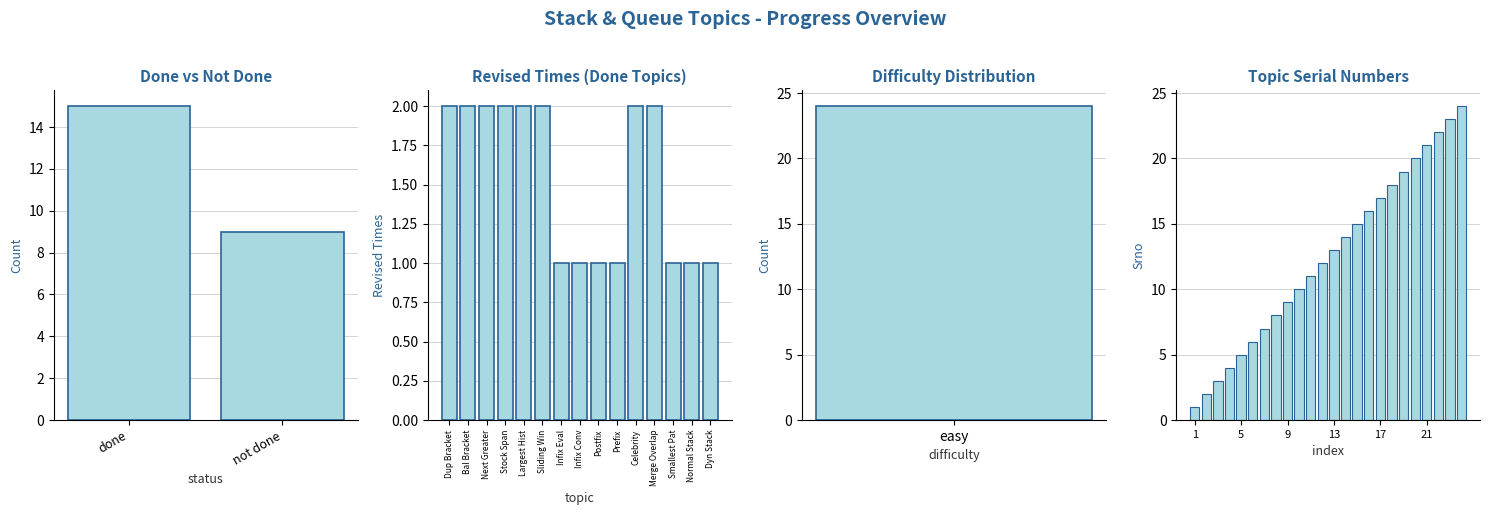

What position from the left is Balanced Bracket?

2